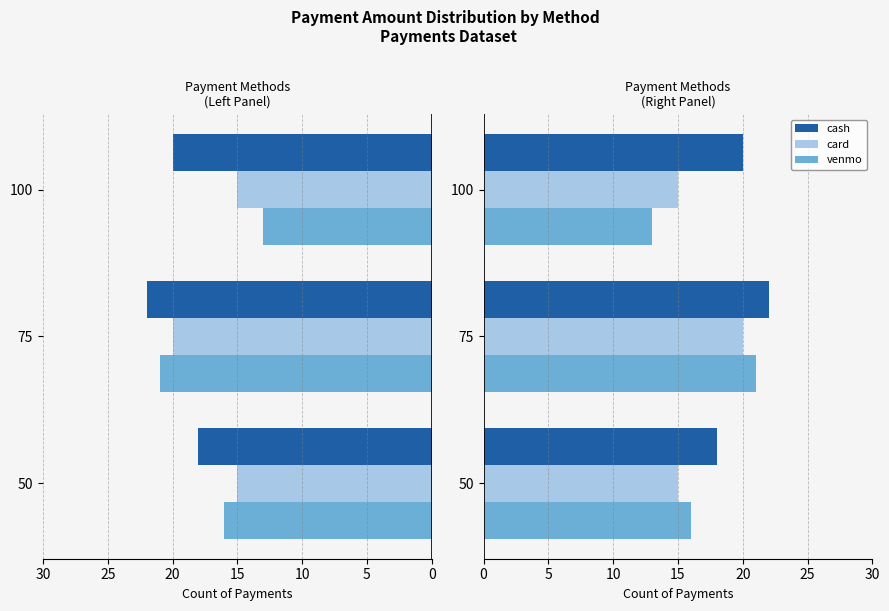

Is it true that card equals 3 at 50?

False